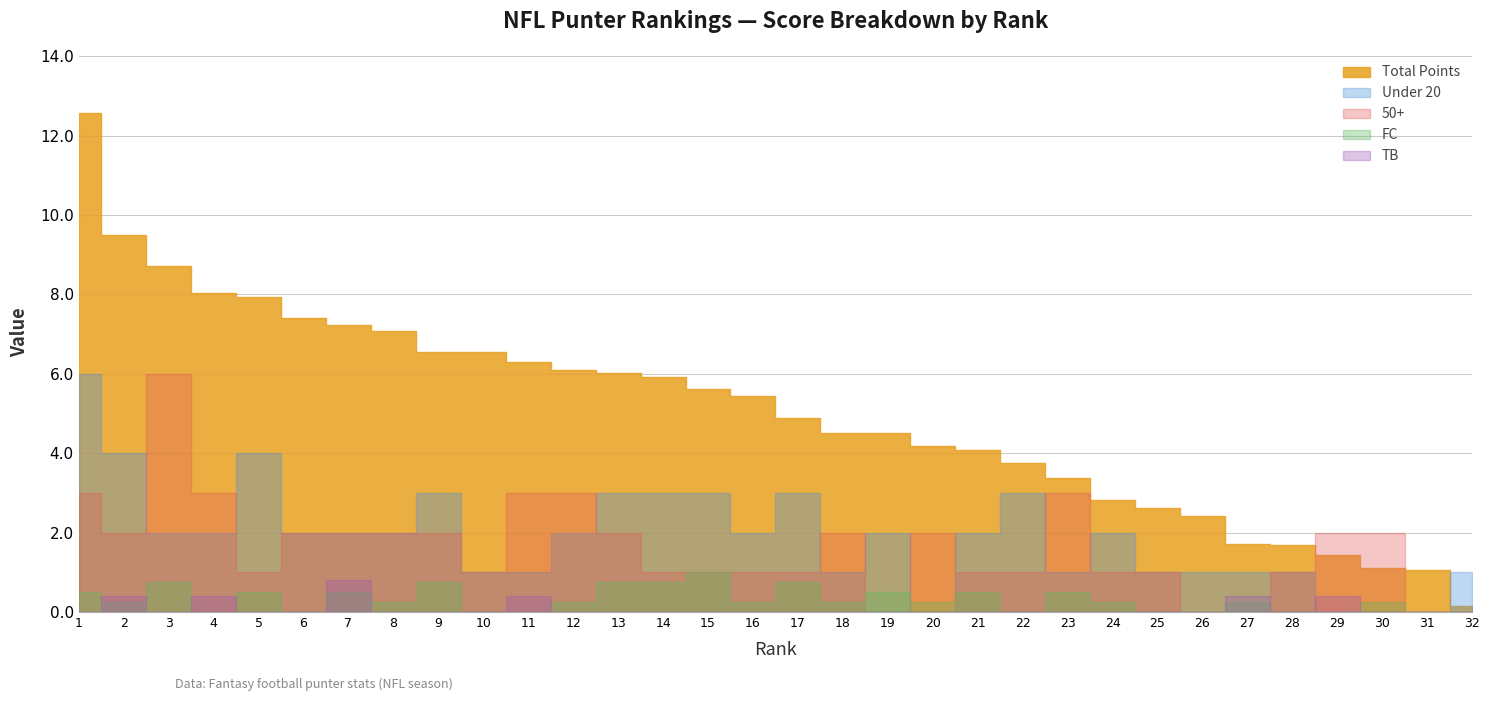

Which series has the largest total across all categories?

Total Points